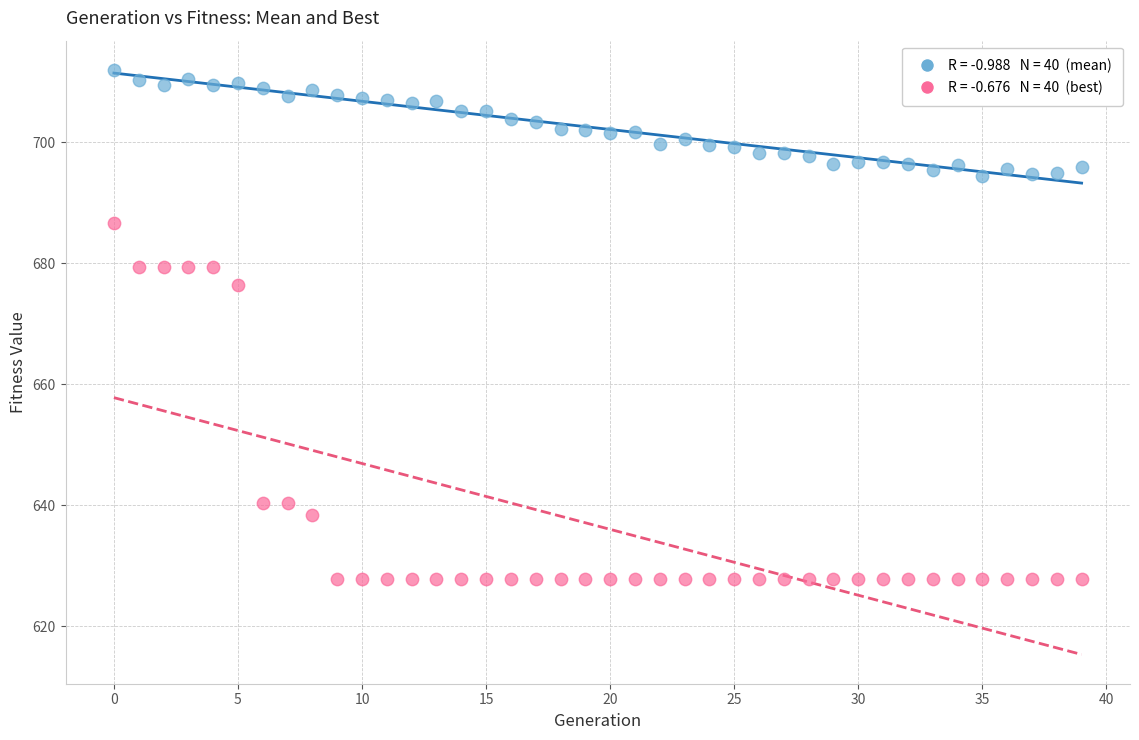

Across all series, what Y value is closest to 669?

676.4